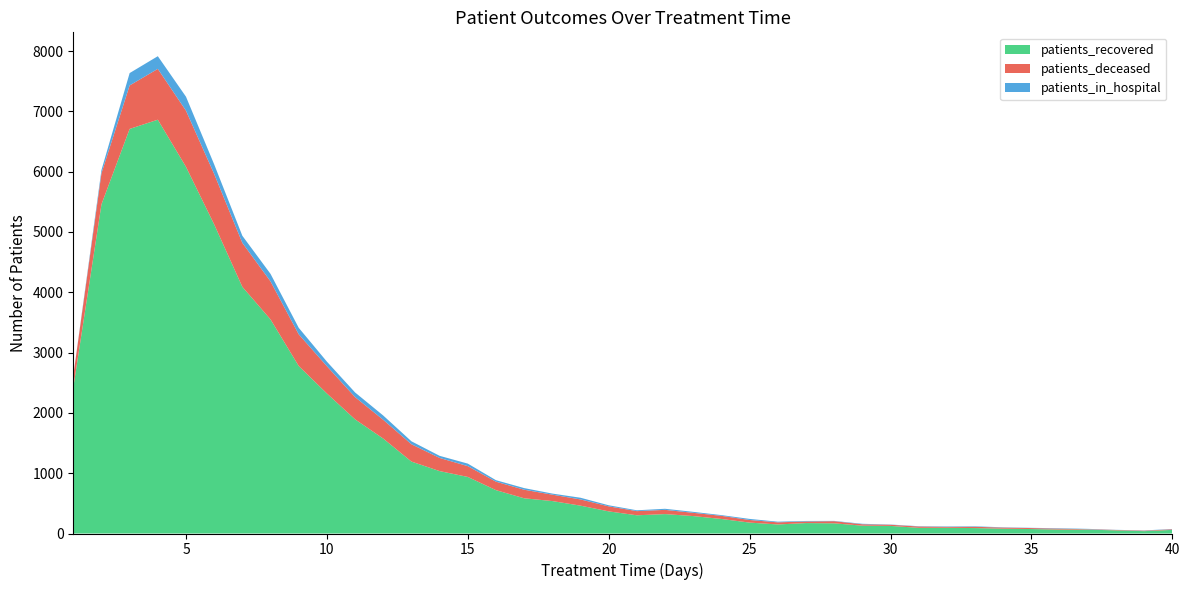

Reading left to right, what are all the values shown in this chart?

patients_recovered: 2419	5458	6709	6862	6080	5126	4090	3550	2778	2322	1893	1574	1193	1035	938	719	584	538	462	367	302	322	289	241	181	150	173	169	130	126	94	95	90	80	74	65	64	52	39	60
patients_deceased: 196	515	721	843	931	836	729	630	525	452	369	311	287	218	179	140	142	106	103	83	69	70	54	52	43	35	26	35	23	19	22	15	21	18	16	15	7	7	8	10
patients_in_hospital: 1	54	205	210	232	159	118	125	108	76	77	71	49	35	42	25	27	18	28	18	14	18	16	12	18	11	9	5	8	4	5	7	8	5	4	7	6	2	4	5